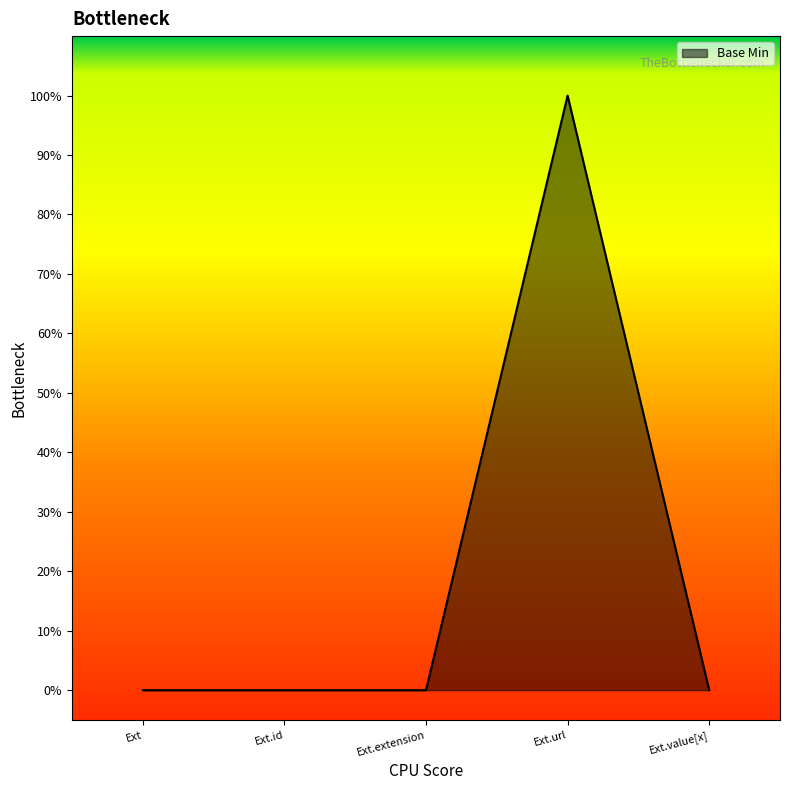

Does the chart display data point markers on the line(s)?

No